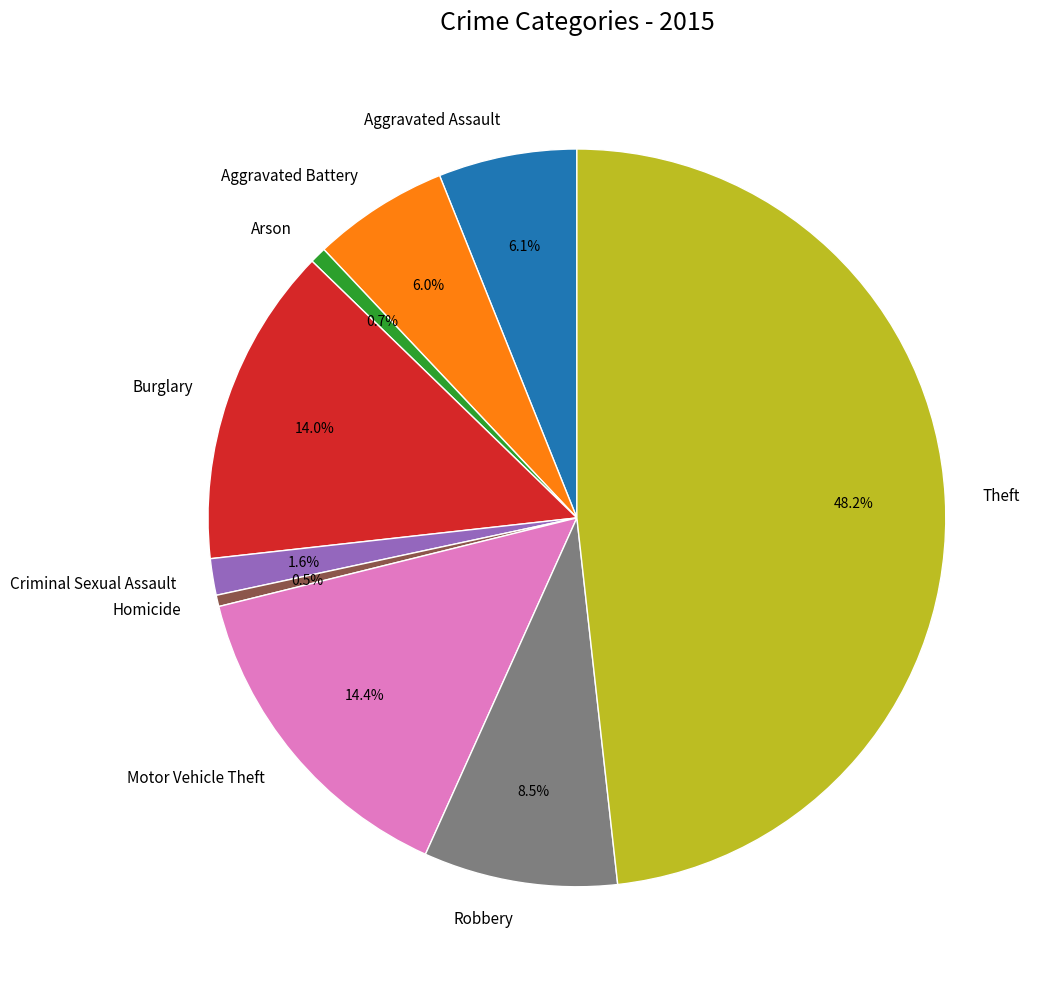

Does Burglary represent more than half of the total?

No